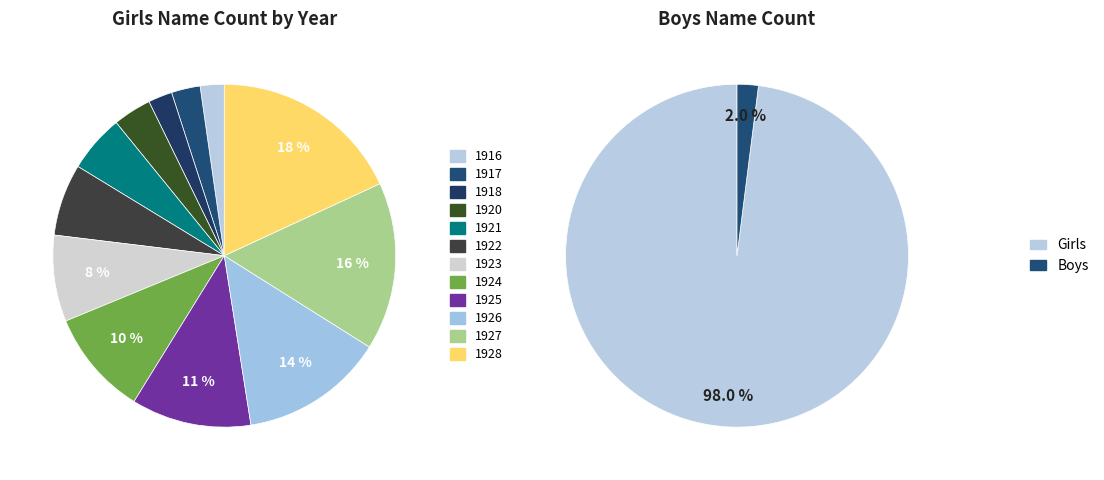

To the nearest percent, what is the average slice percentage?

8%